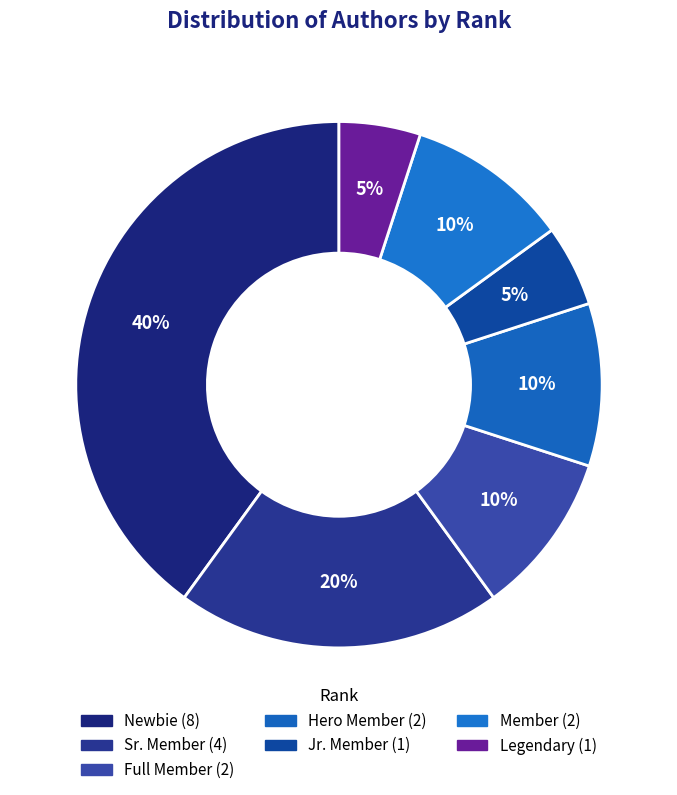

Which has a higher value, Sr. Member or Jr. Member?

Sr. Member